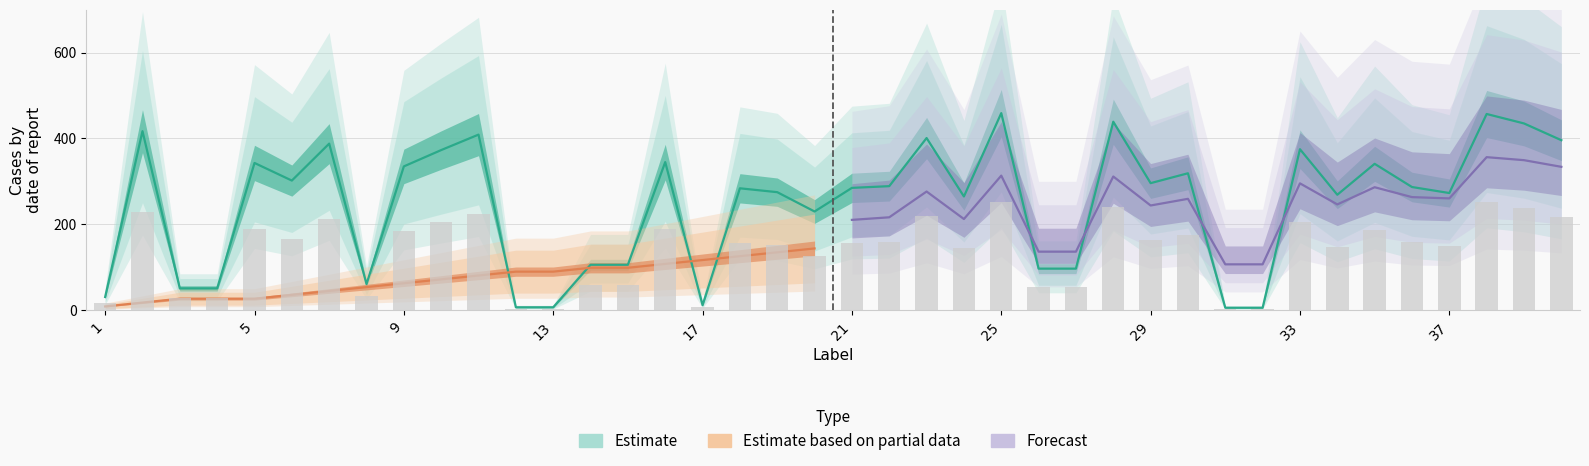

What is the sum of all values?

9925